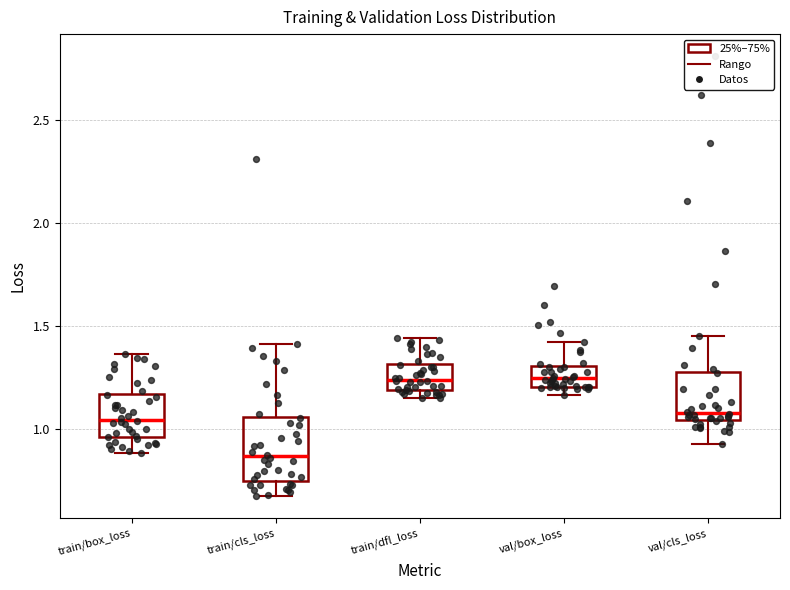

Where does the median line of the box for val/cls_loss sit on the y-axis? The values are not printed on the chart, so give them approximately, as read against the axis.

1.10